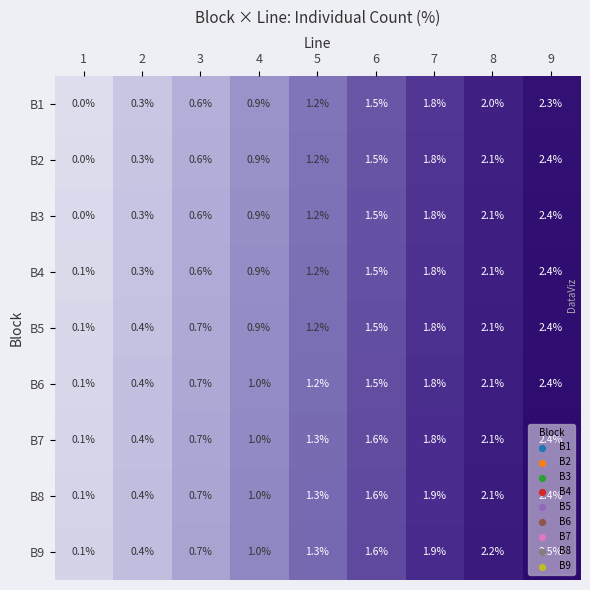

What is the difference between the second highest and second lowest values in the B7 series?

1.7